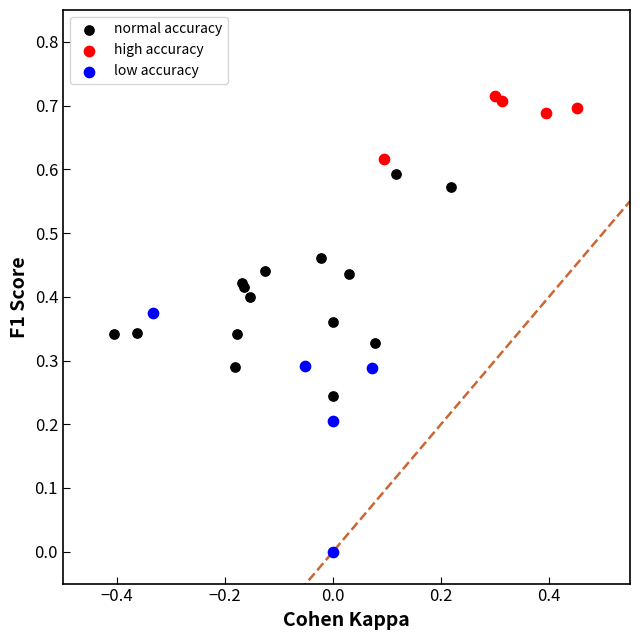

Which series contains the highest Y value?

high accuracy